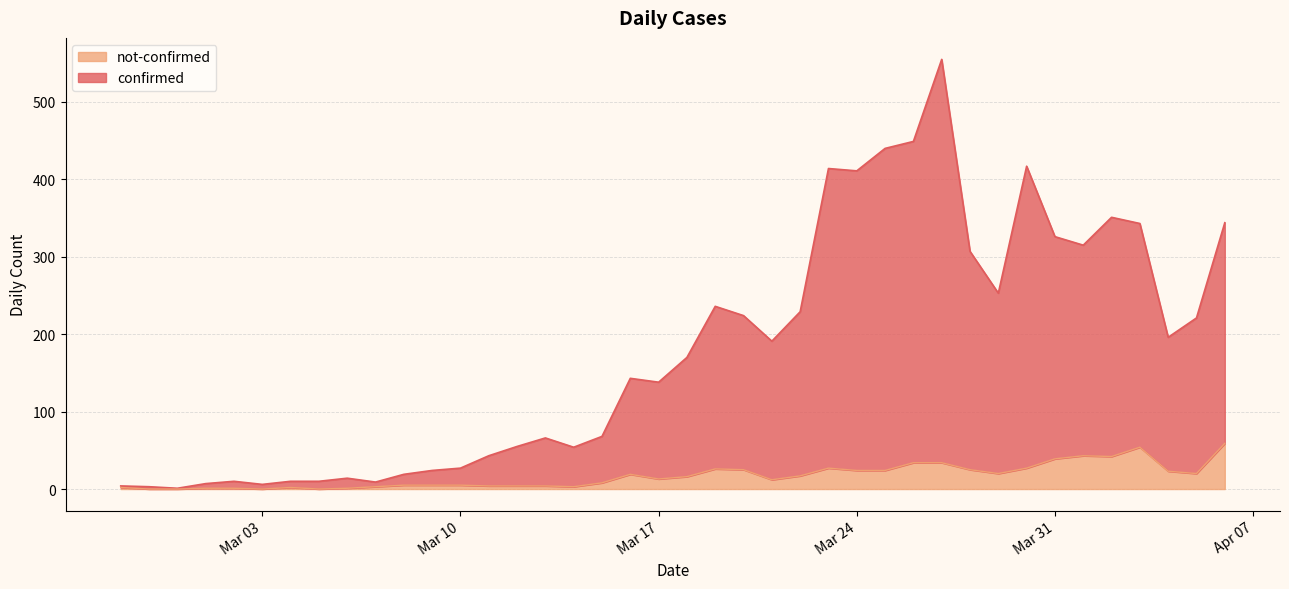

In confirmed, how many points are lower than both neighbors (excluding endpoints)?

10